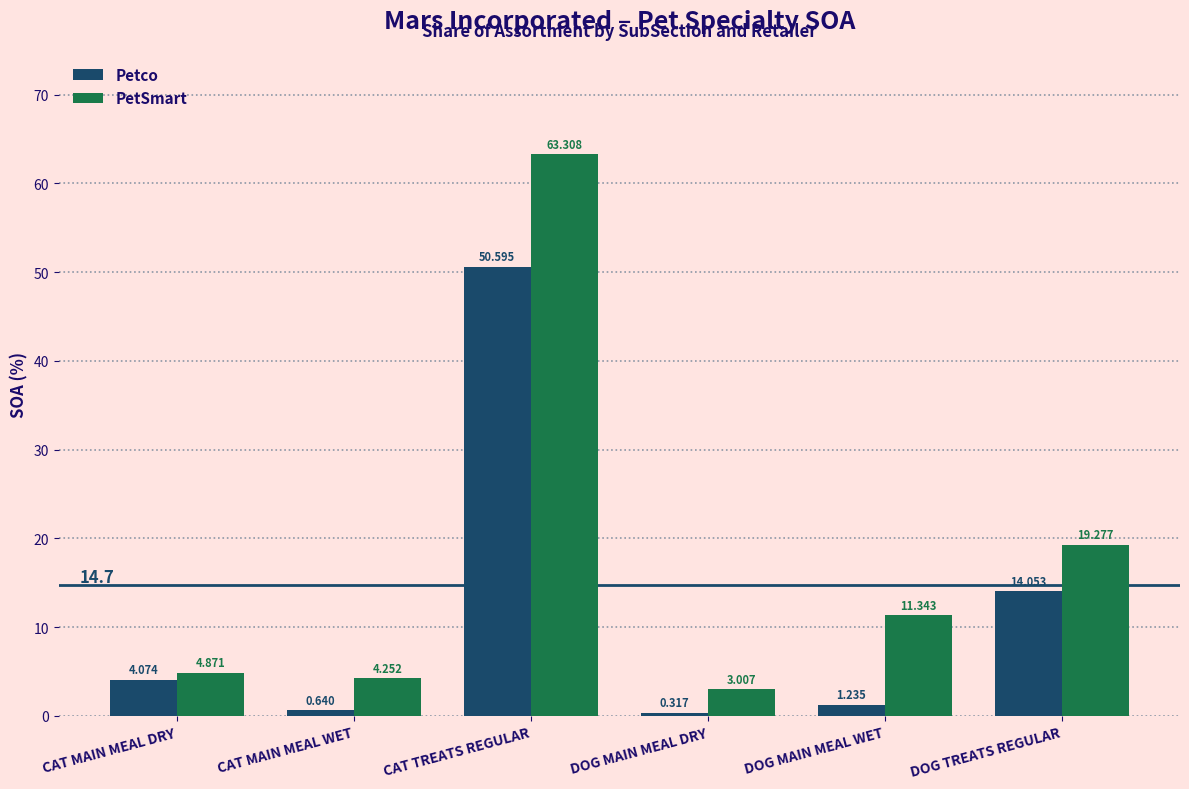

What position from the left is CAT TREATS REGULAR?

3